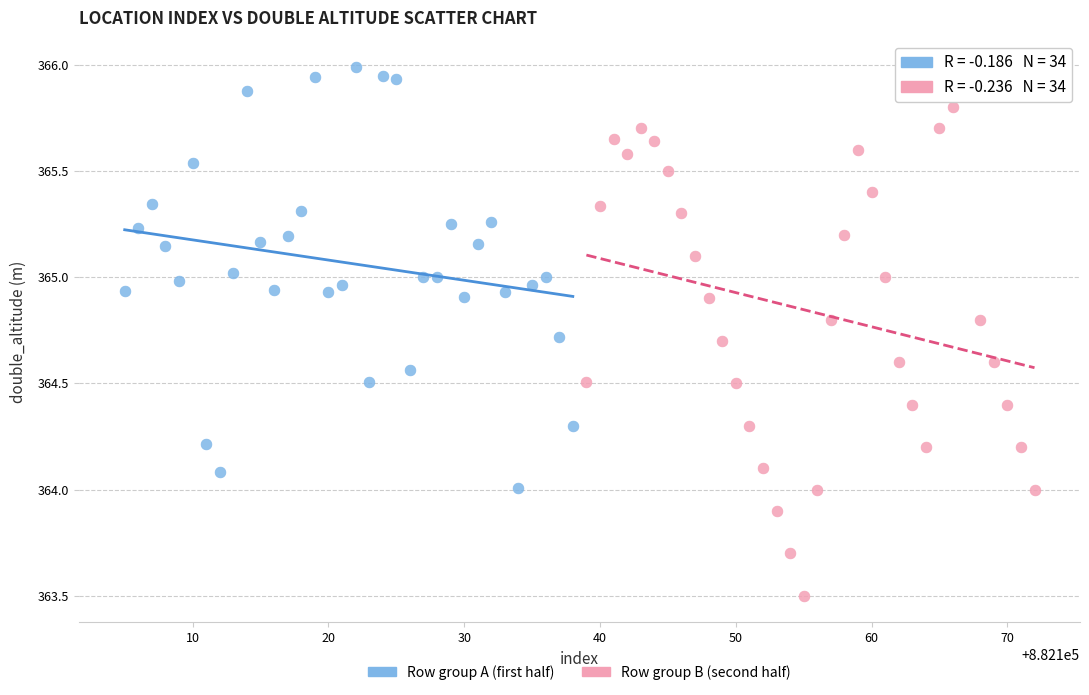

Which series contains the lowest Y value?

Row group B (second half)